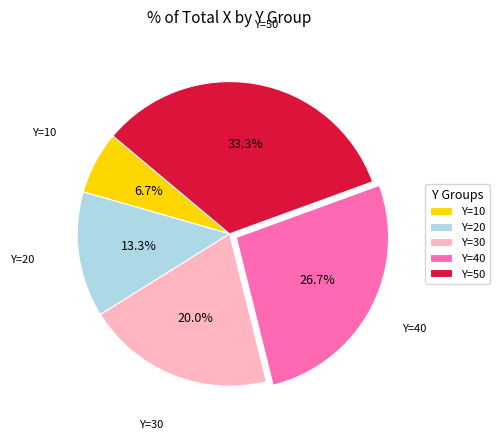

Rank the categories by value from highest to lowest.

Y=50, Y=40, Y=30, Y=20, Y=10